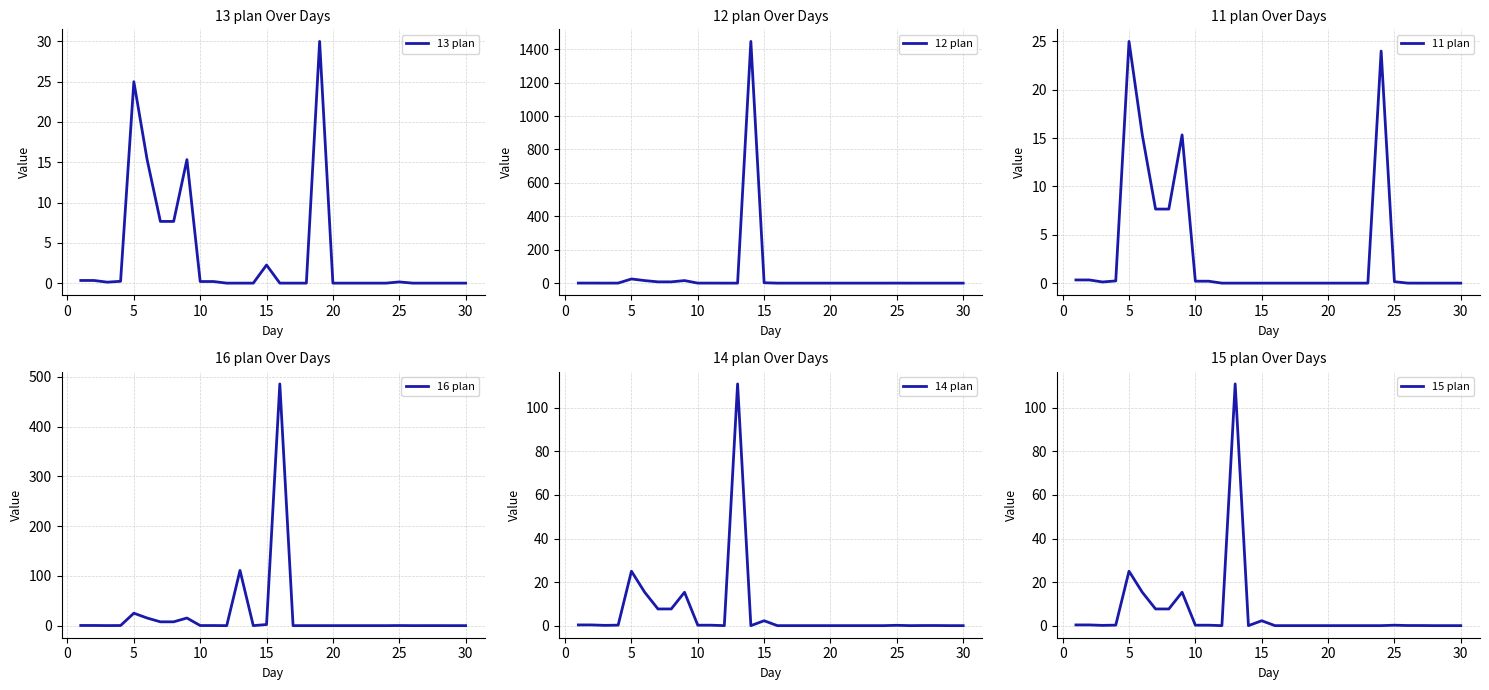

How many intersections are there between 16 plan and 12 plan?

3